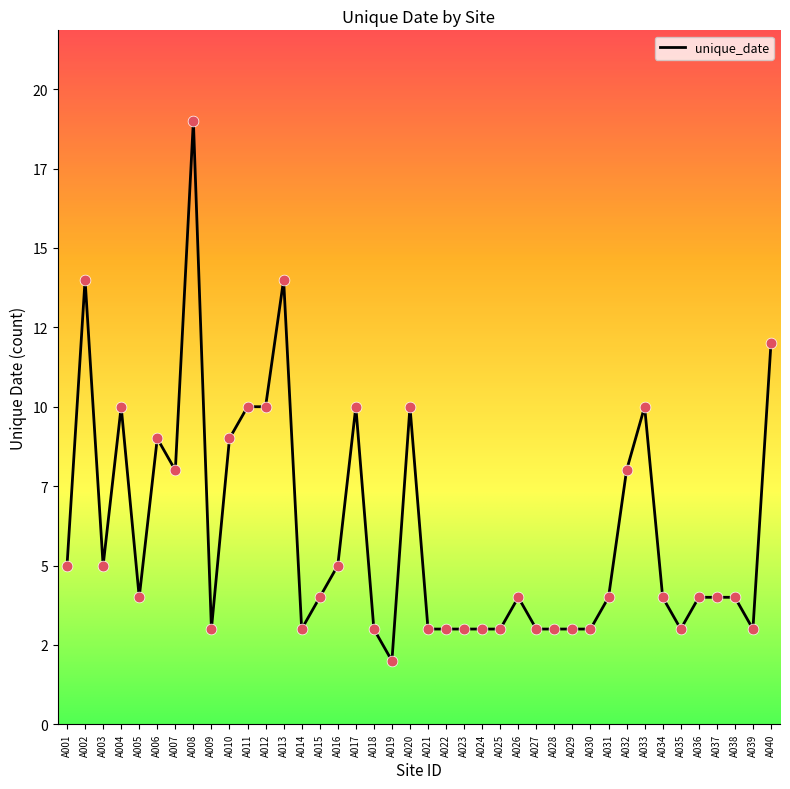

Between A039 and A036, which is larger?

A036